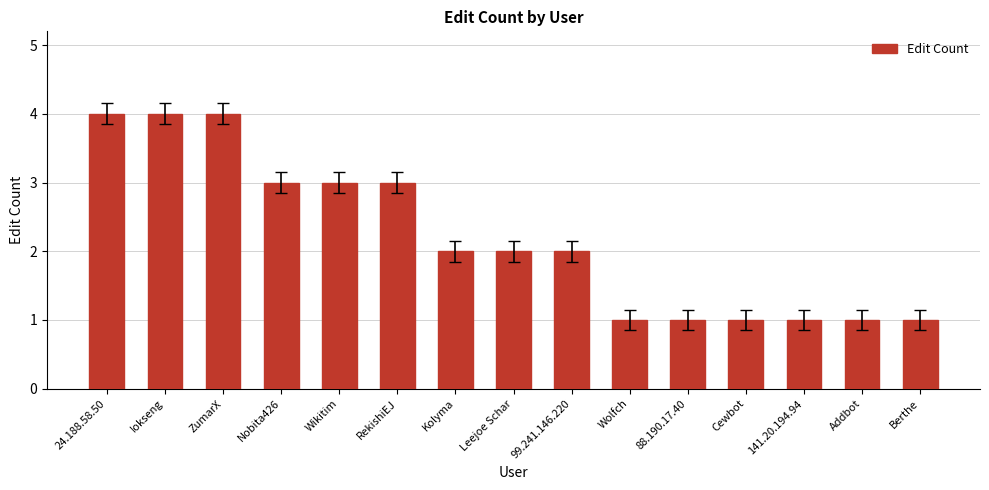

What is the average value?

2